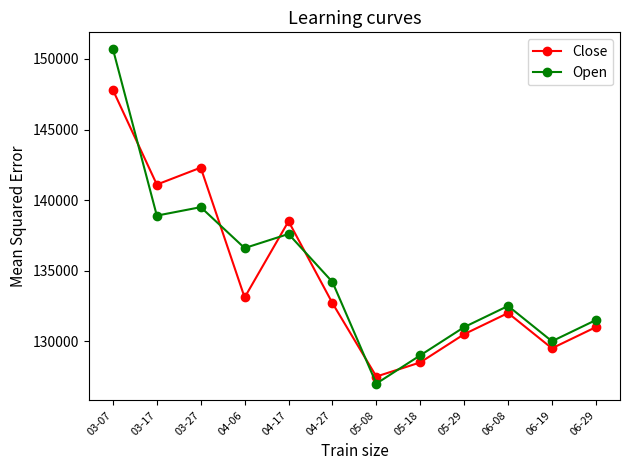

True or false: Open has a value of 56066 at 04-17.

False